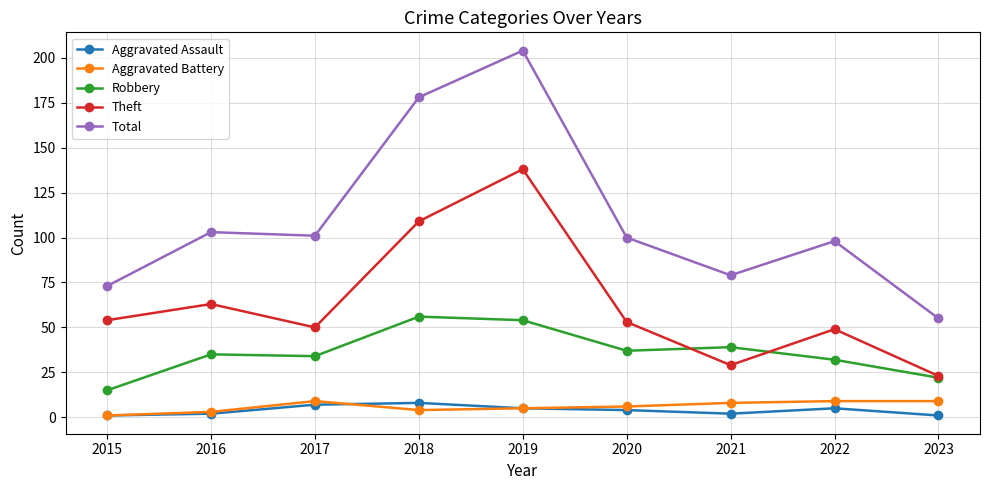

Which series changed the most between 2019 and 2020?

Total